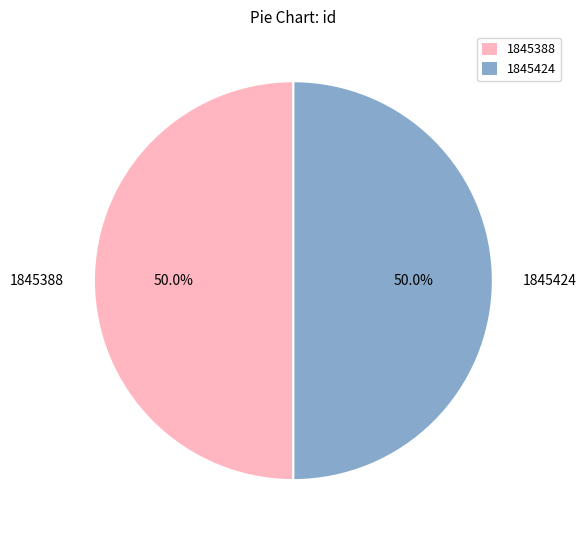

What portion of the pie excludes 1845388?

50.0%